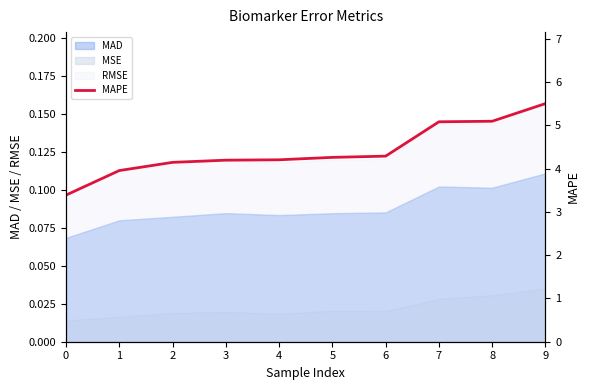

Between 8 and 0, which is larger?

8